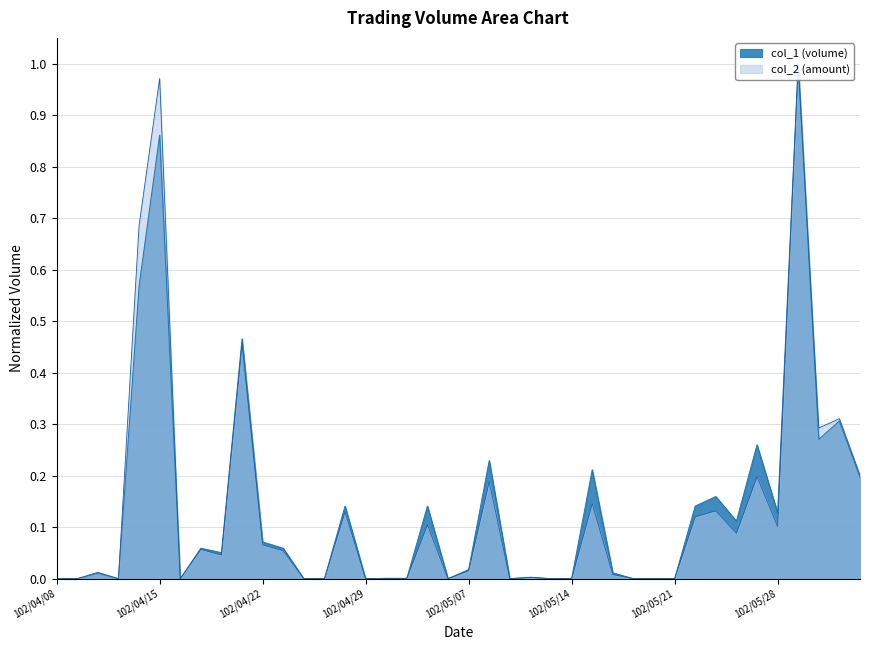

Which category has the lowest value in the col_1 series?

102/04/08